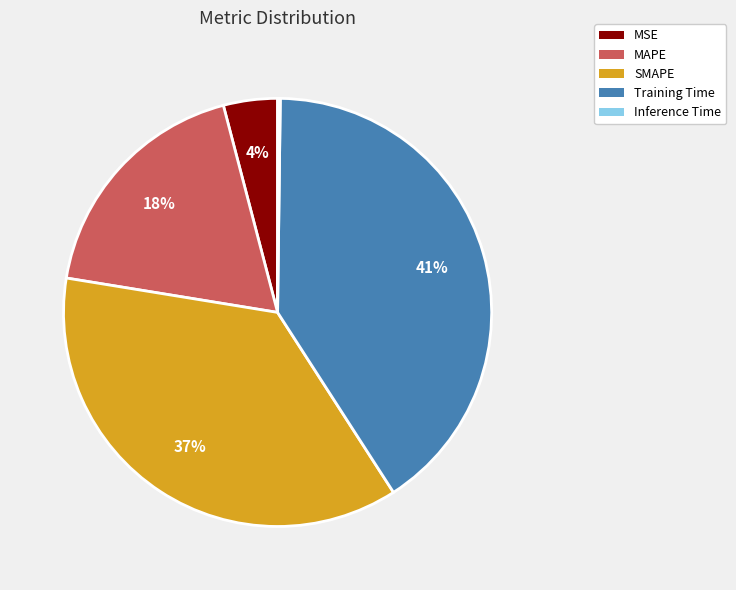

True or false: MSE accounts for 4% of the total.

True